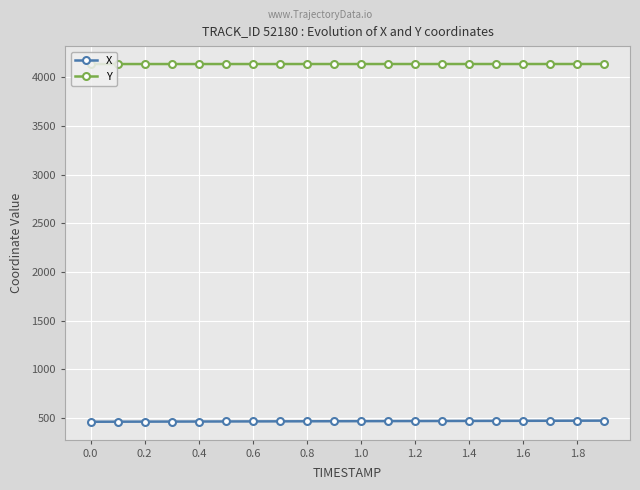

What is the greatest value displayed?

4138.2